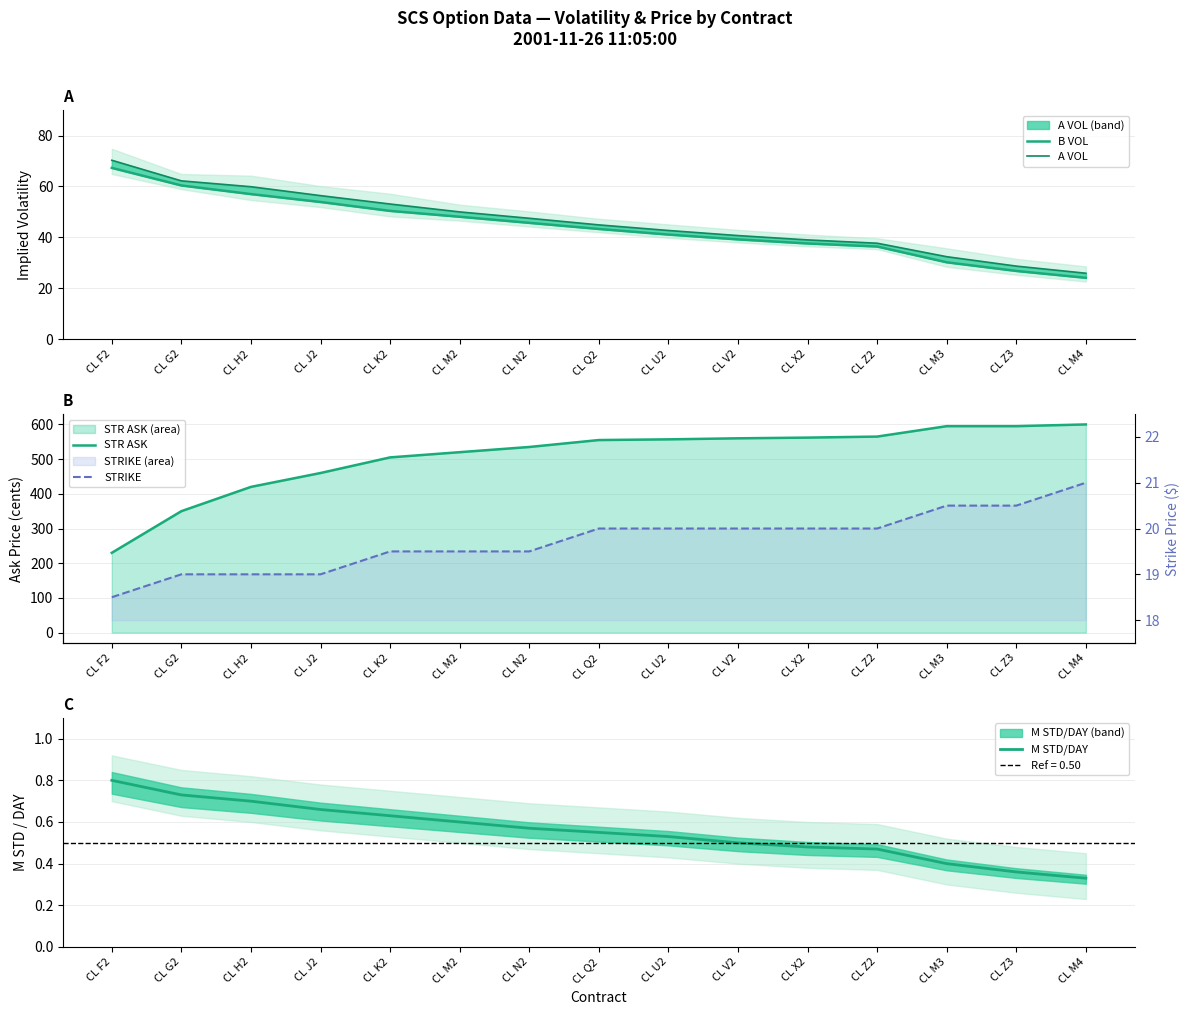

True or false: B VOL and M STD/DAY cross at least once.

False